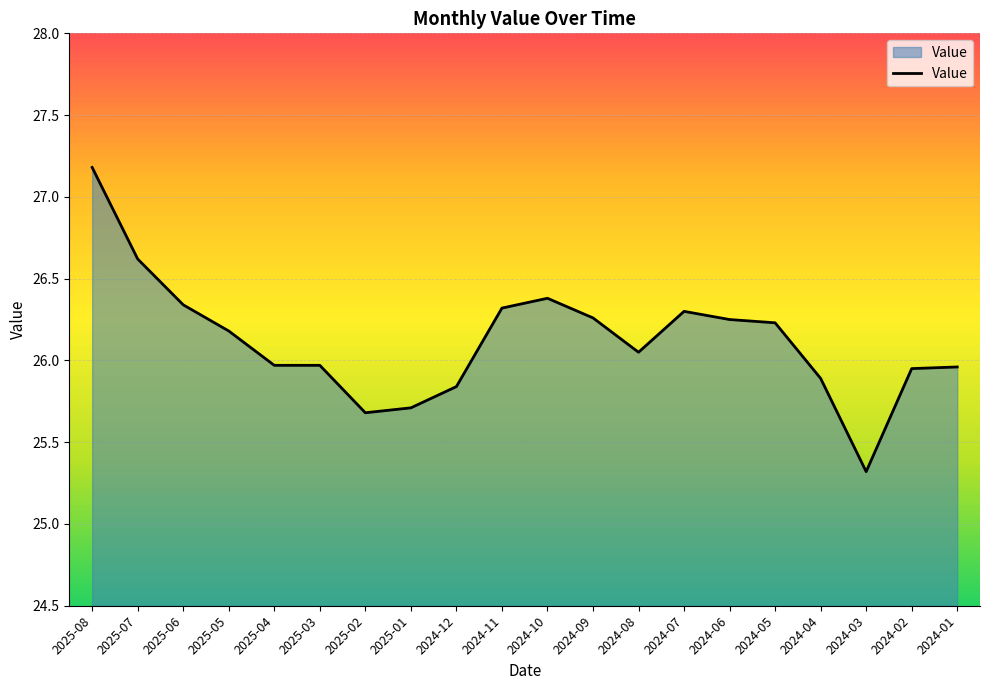

Between 2024-03 and 2024-11, which is larger?

2024-11